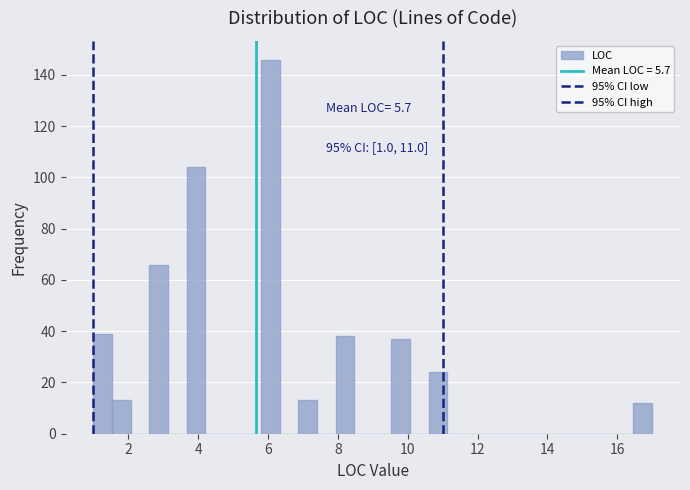

Around what value on the x-axis is the tallest bar? Give the approximate position of its centre, as read against the axis.

6.0